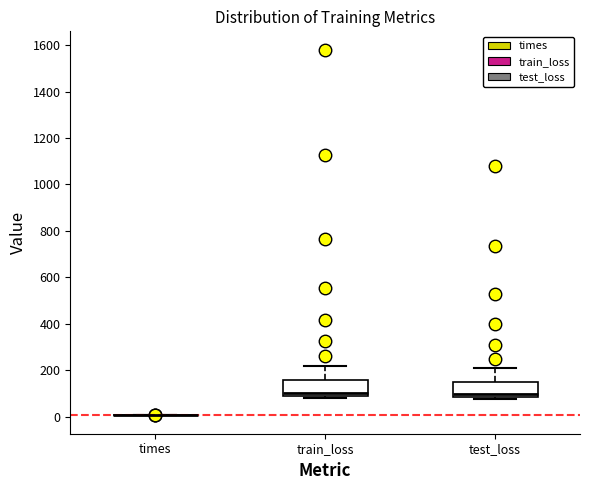

Reading left to right, read every box against the y-axis: the position of its median line, the range the box covers, and the ends of its whiskers. The values are not printed on the chart, so give them approximately, as read against the axis.

times: box collapsed to a line at 0, whiskers 0 to 0
train_loss: median 100, box 80 to 160, whiskers 80 (just below the box's lower edge) to 220
test_loss: median 100, box 80 to 140, whiskers 80 (just below the box's lower edge) to 200